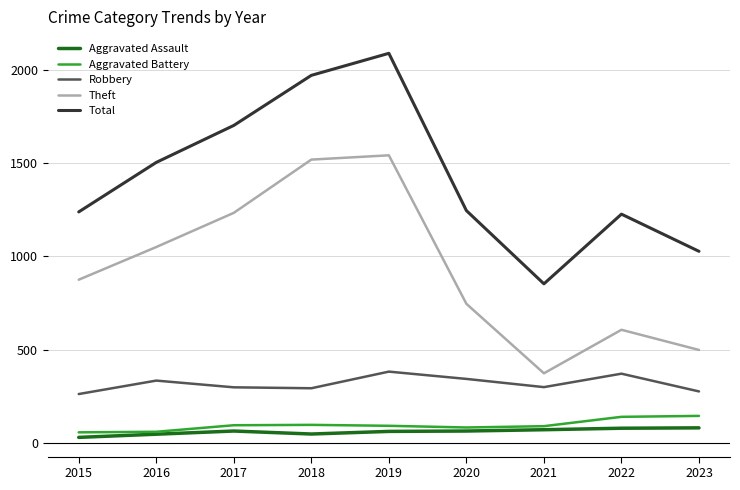

Which series has the largest total across all categories?

Total